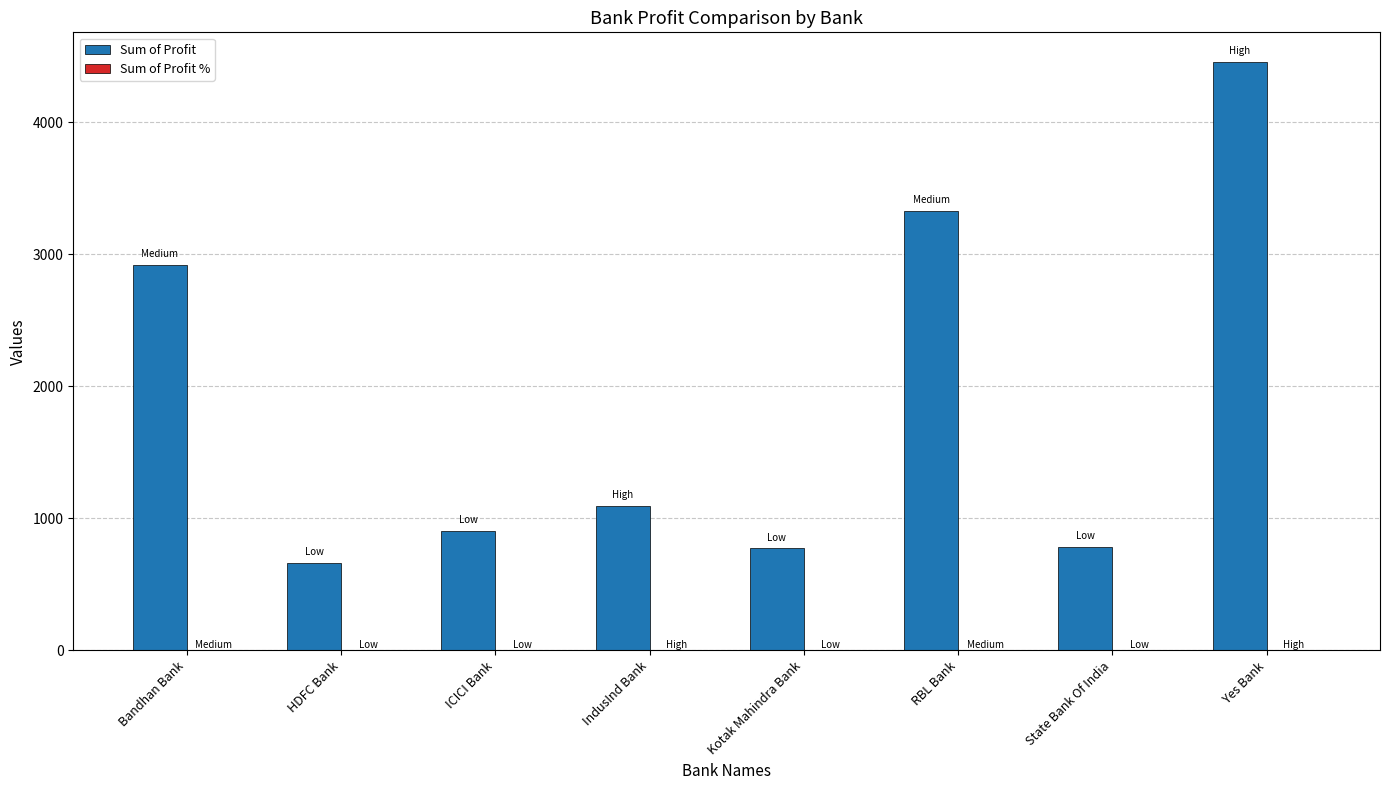

Which series has the largest total across all categories?

Sum of Profit